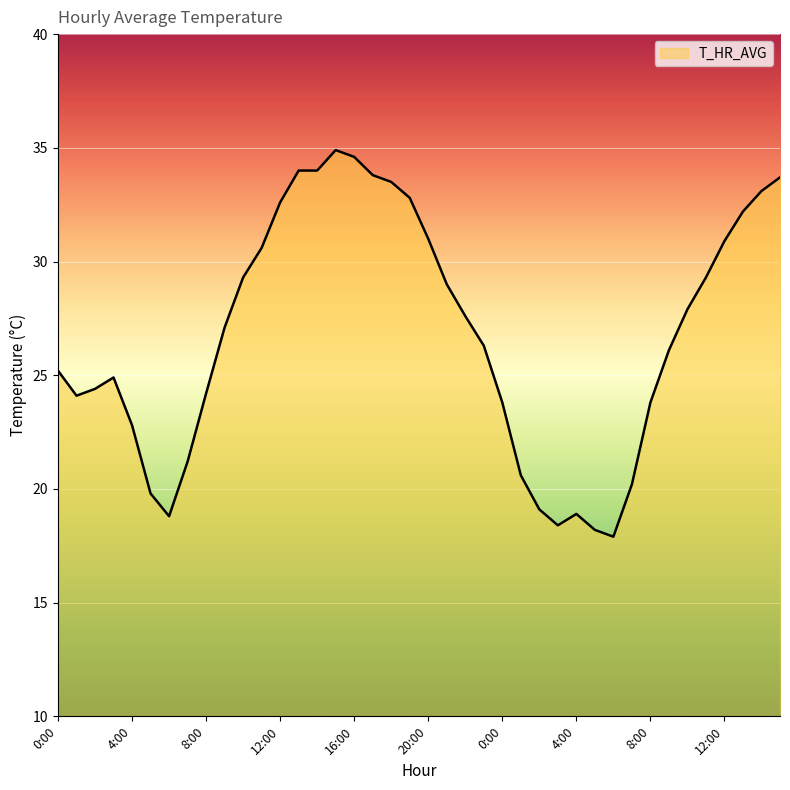

What is the minimum value shown in the chart?

17.9